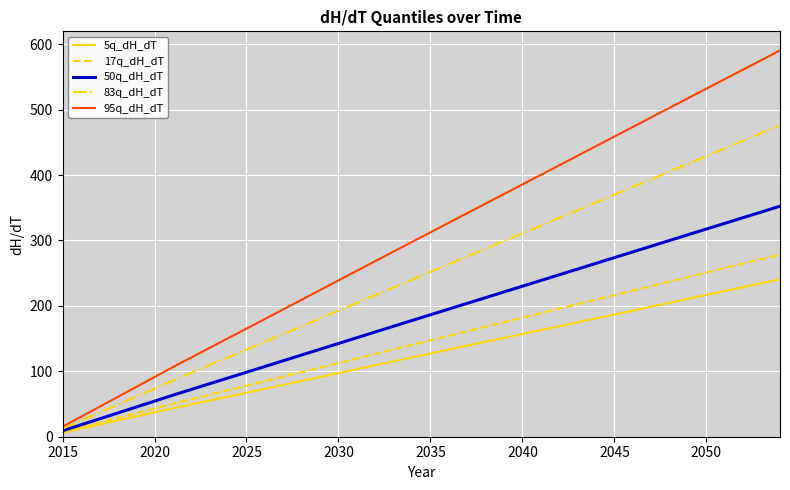

How many categories are shown in the chart?

40